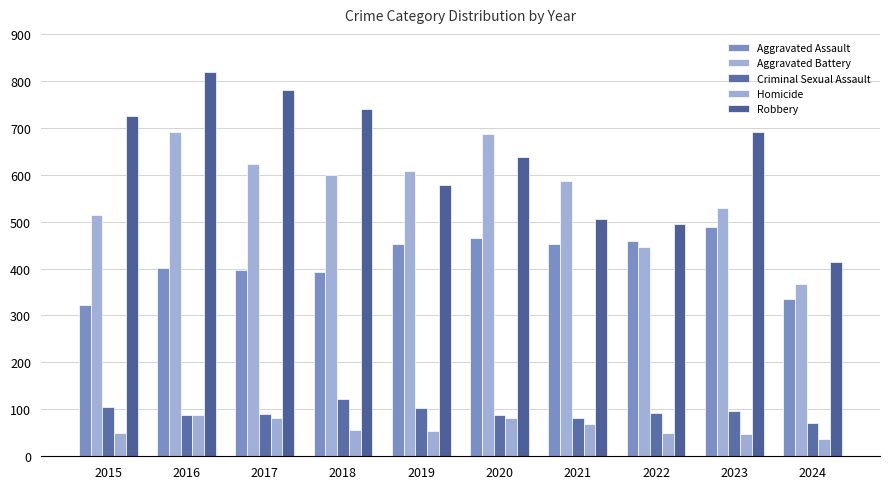

How many bars are there in total?

50